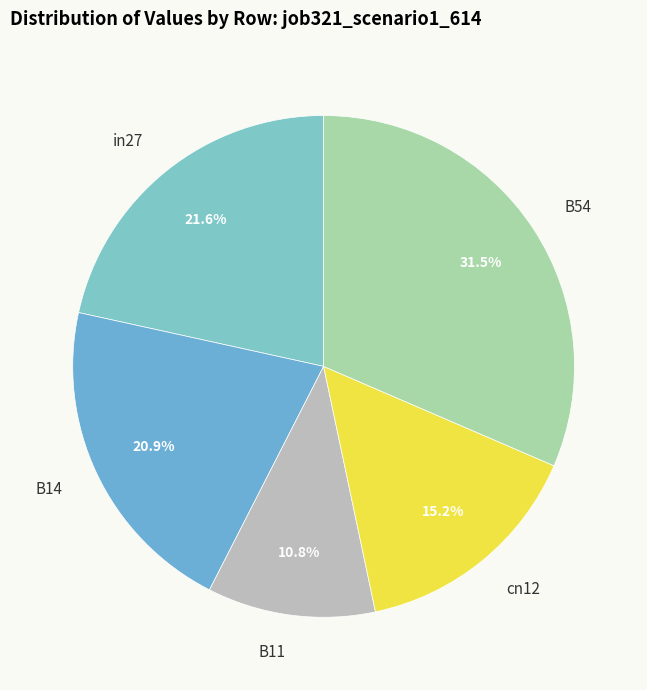

Rank the categories by value from highest to lowest.

B54, in27, B14, cn12, B11